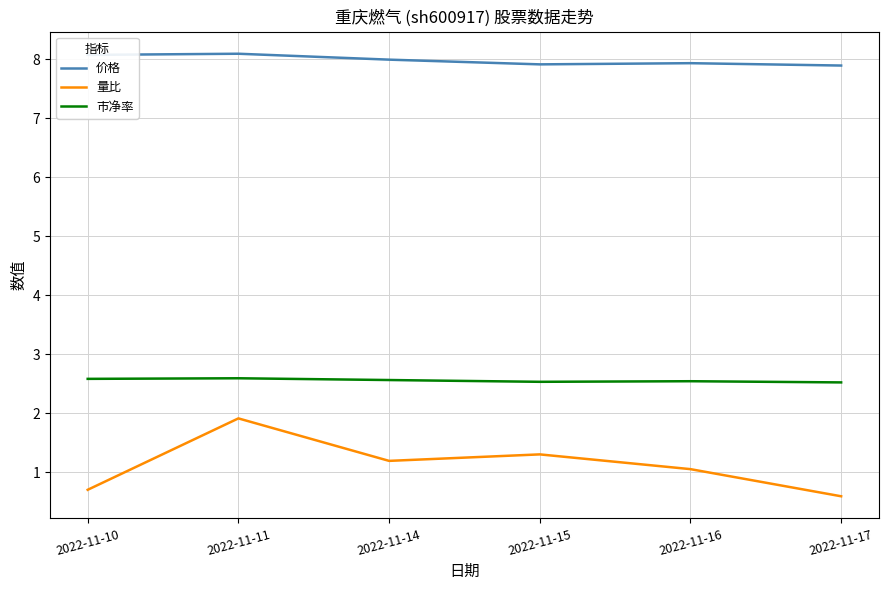

What is the lowest value of the 量比 series?

0.6